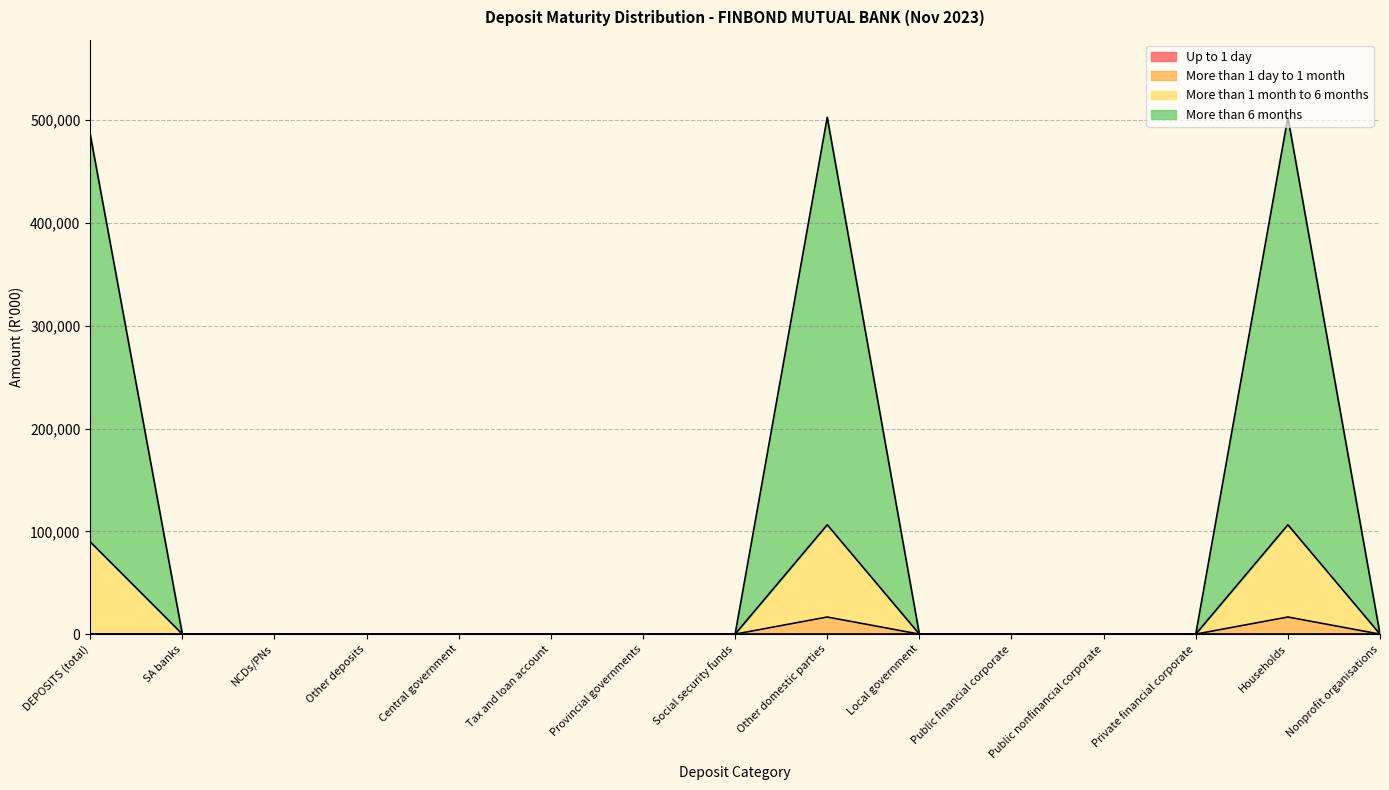

True or false: More than 1 day to 1 month and More than 1 month to 6 months cross at least once.

False